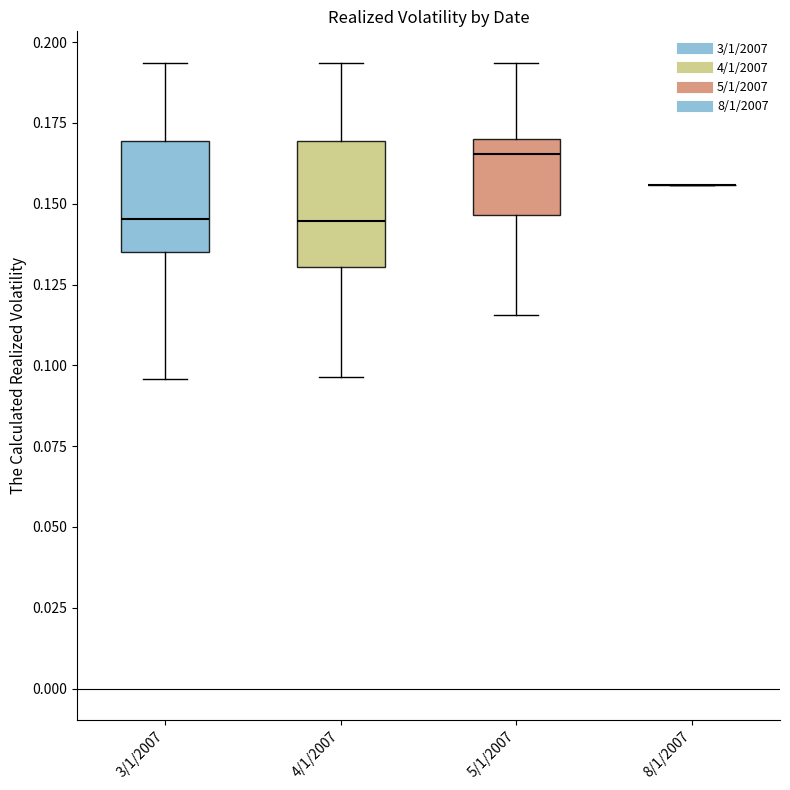

Reading left to right, read every box against the y-axis: the position of its median line, the range the box covers, and the ends of its whiskers. The values are not printed on the chart, so give them approximately, as read against the axis.

3/1/2007: median 0.145, box 0.135 to 0.170, whiskers 0.095 to 0.195
4/1/2007: median 0.145, box 0.130 to 0.170, whiskers 0.095 to 0.195
5/1/2007: median 0.165, box 0.145 to 0.170, whiskers 0.115 to 0.195
8/1/2007: box collapsed to a line at 0.155, whiskers 0.155 to 0.155